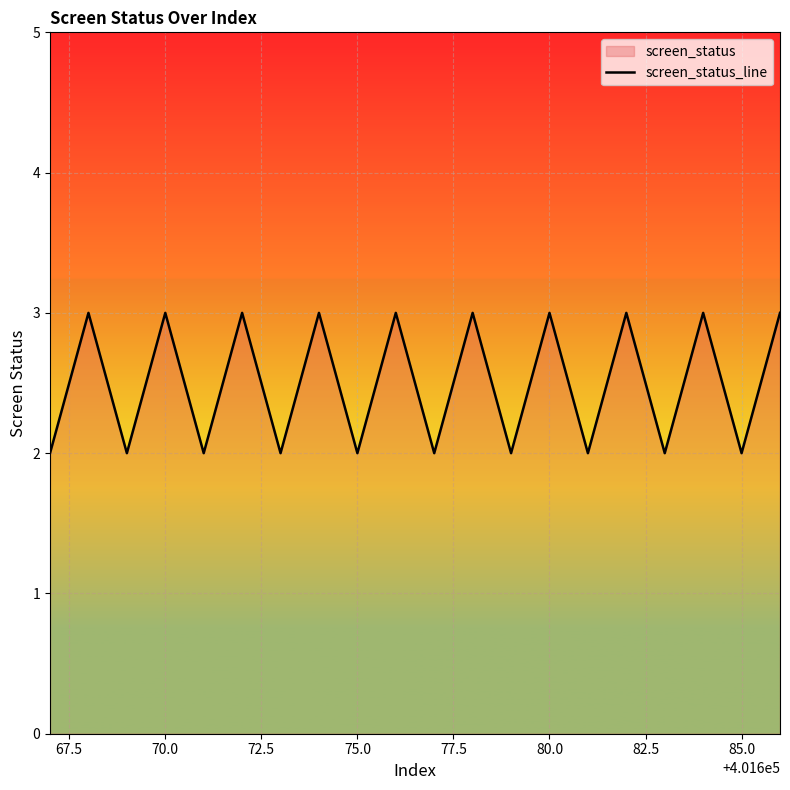

The chart shows a value of 2 at 85.0. True or false?

True